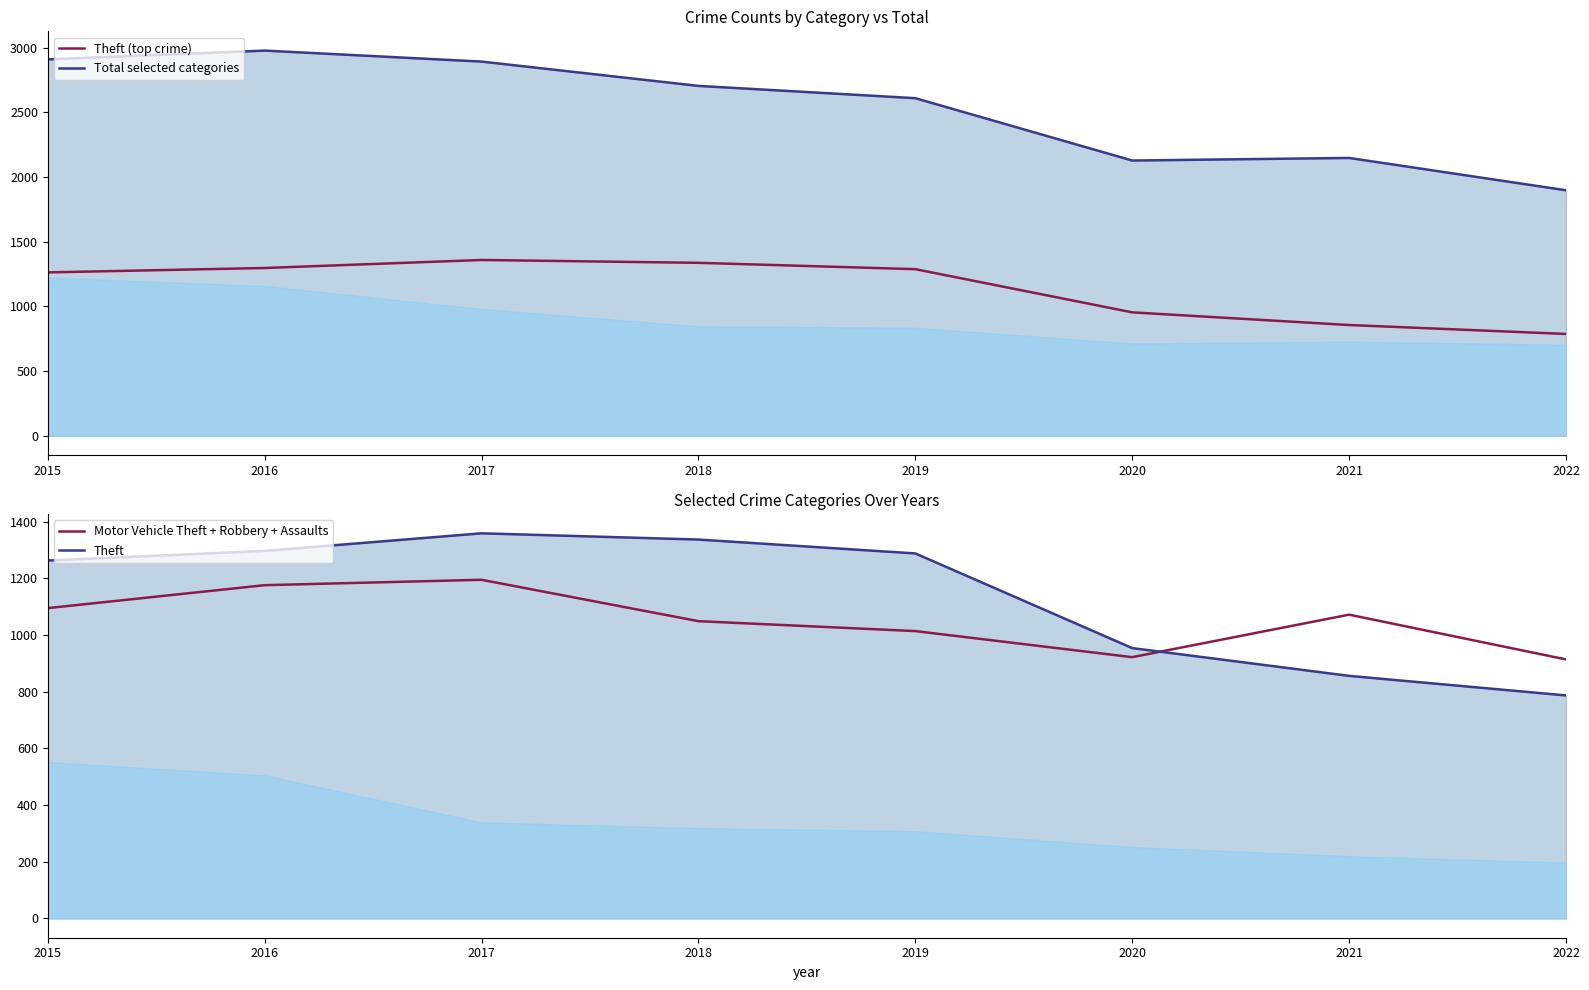

Is the value of Total selected categories at 2017 greater than the value of Theft at 2017?

Yes